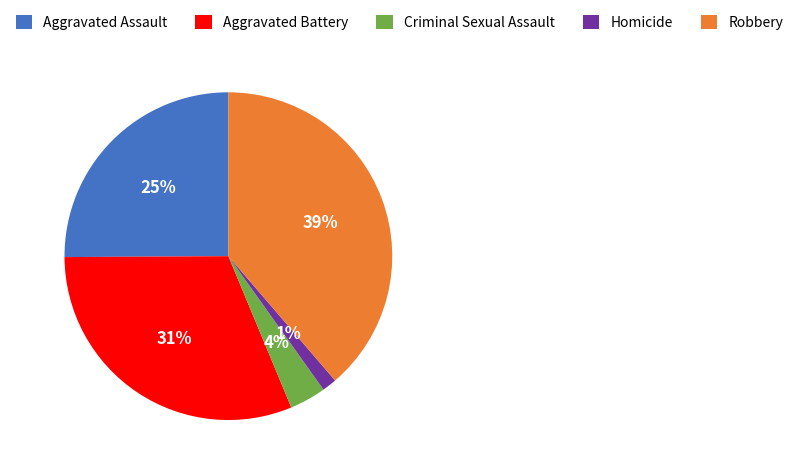

What is the largest slice in the pie chart?

Robbery